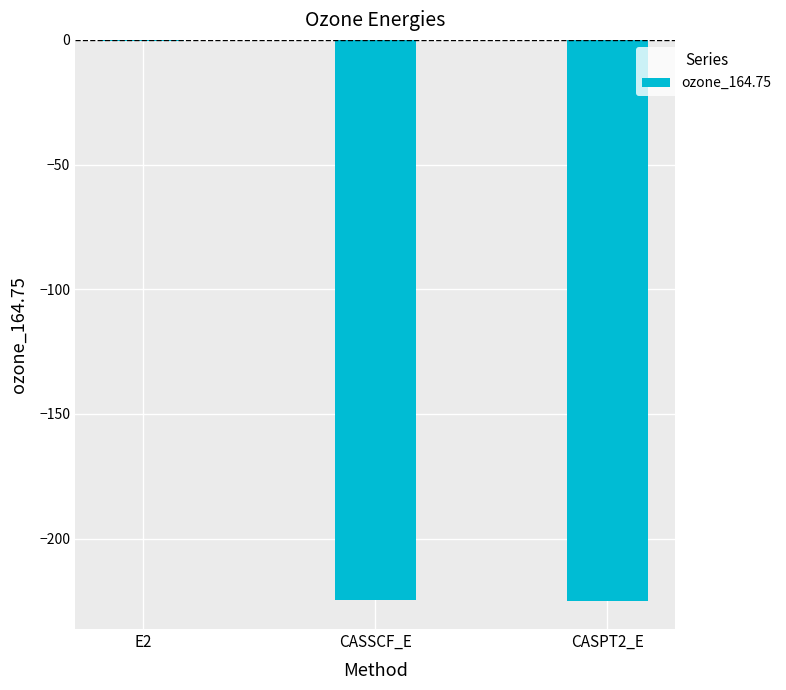

What is the sum of the values at CASPT2_E and E2?

-225.5